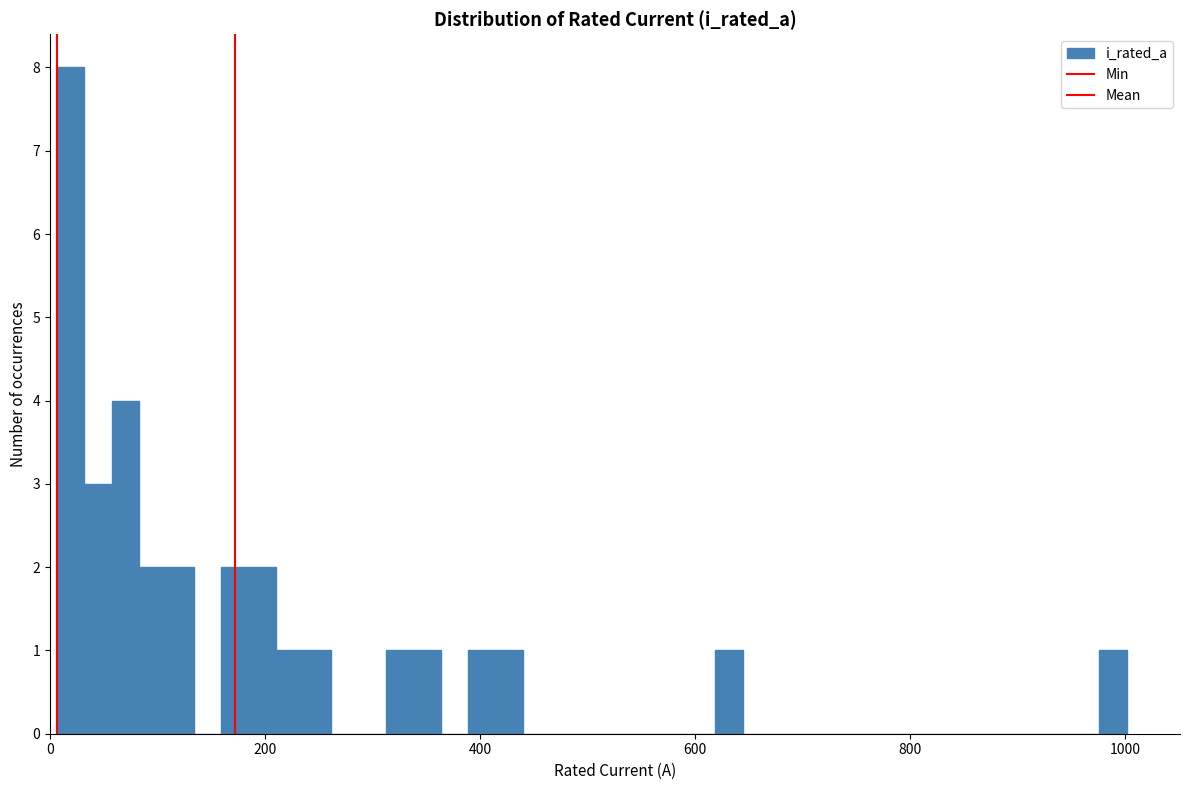

Read against the x-axis, roughly where is the centre of the tallest bar?

20